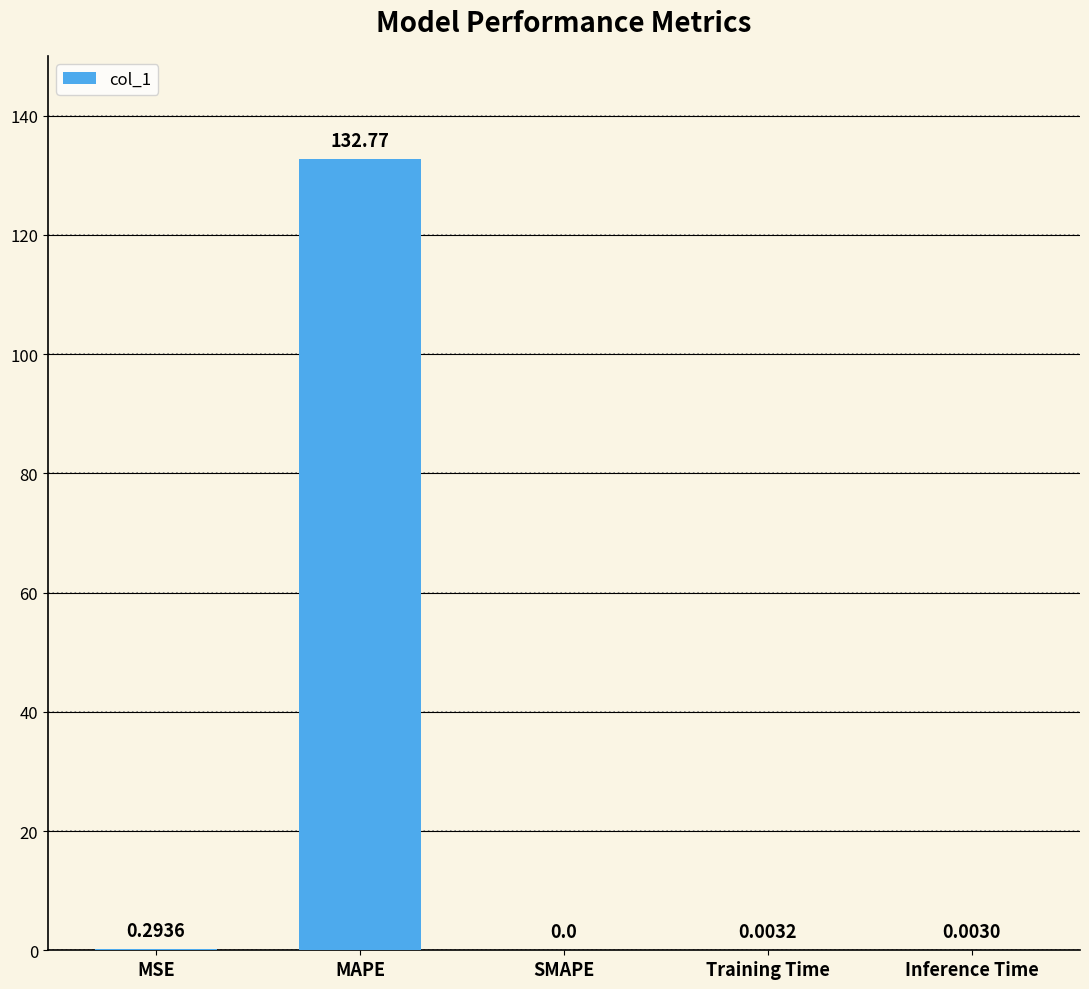

Where is the data nearest to the value 66?

MSE